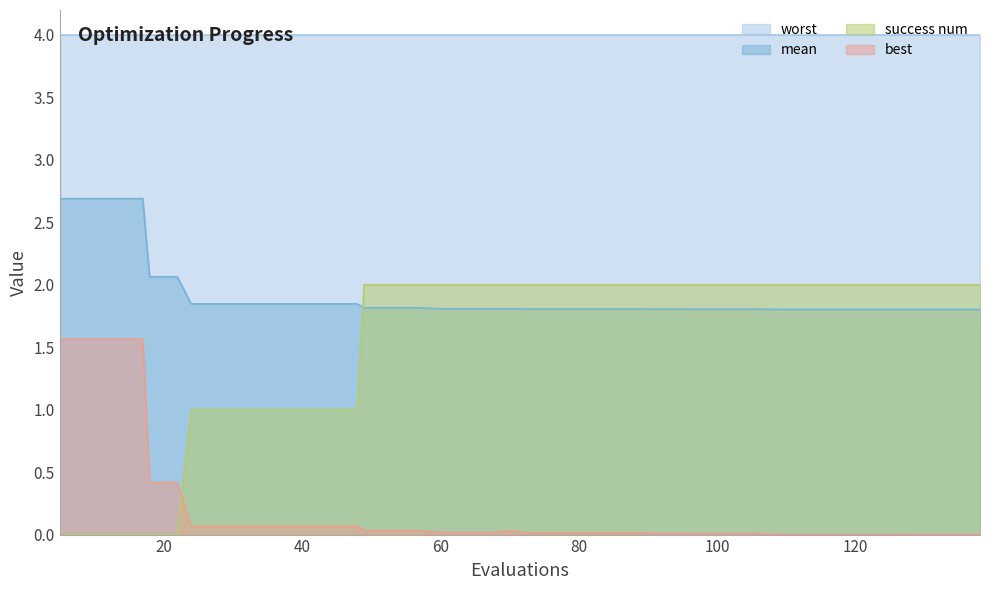

At which category is the sum across all series the highest?

5